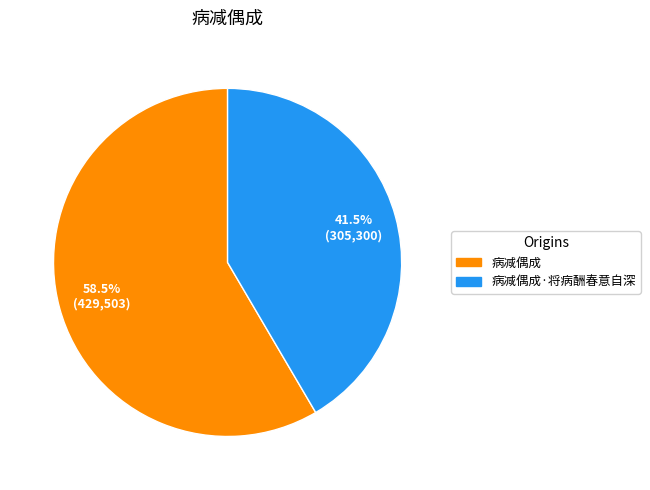

Is there any slice that represents more than half of the pie?

Yes